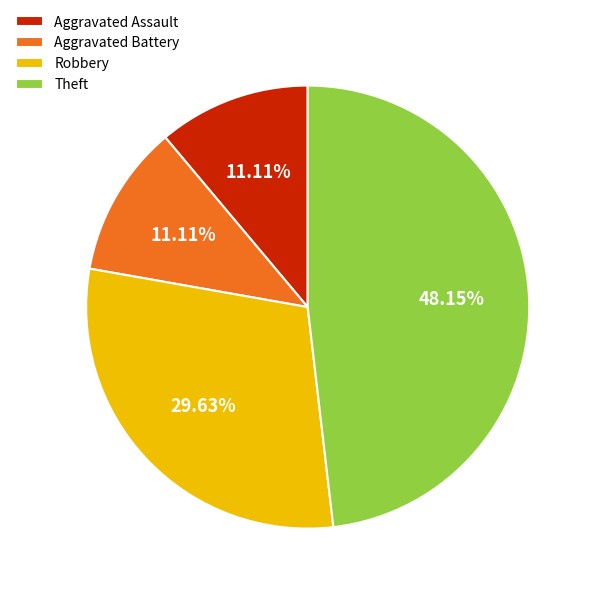

Does Aggravated Assault represent more than half of the total?

No